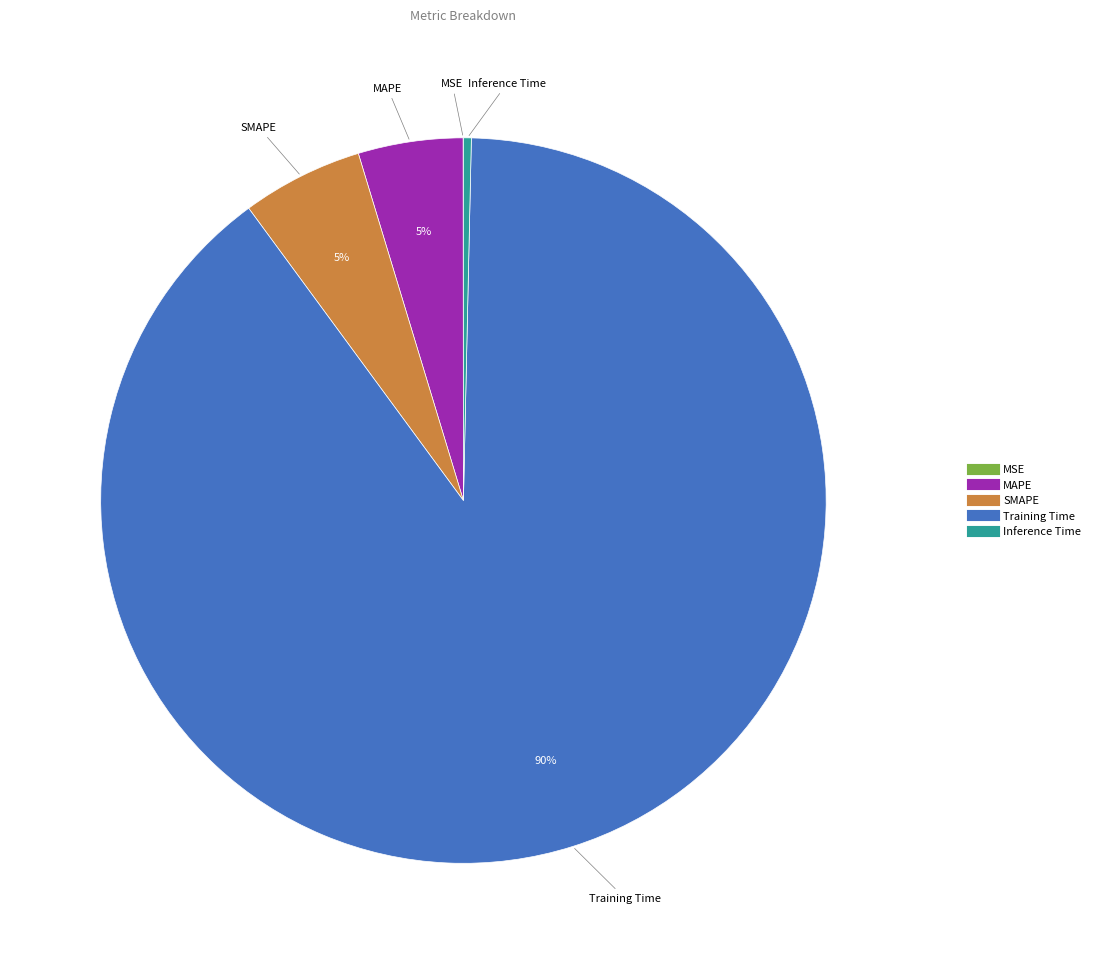

Which slice is the largest?

Training Time